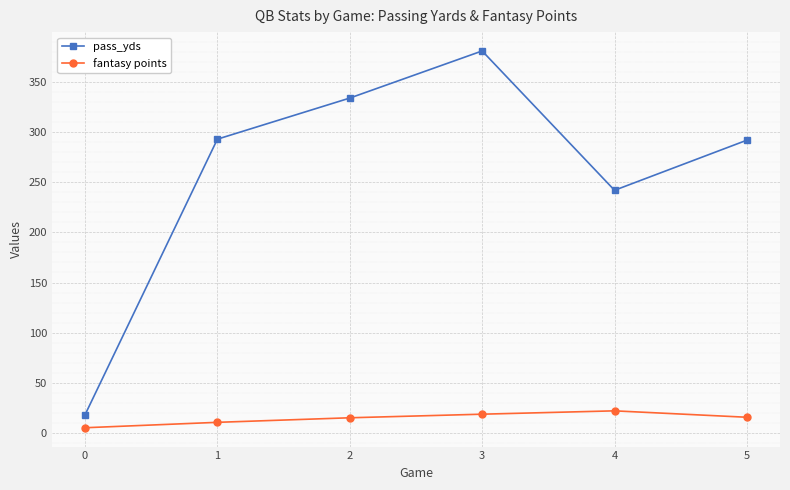

What is the difference between the maximum and minimum values in the fantasy points series?

16.9